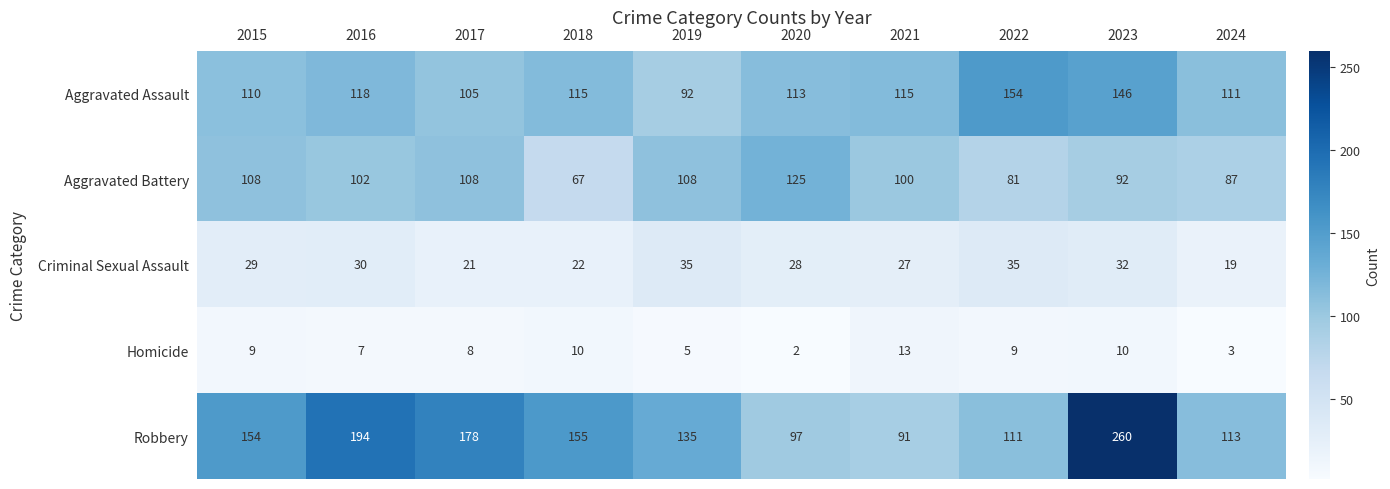

Which series has the largest range (max minus min)?

Robbery